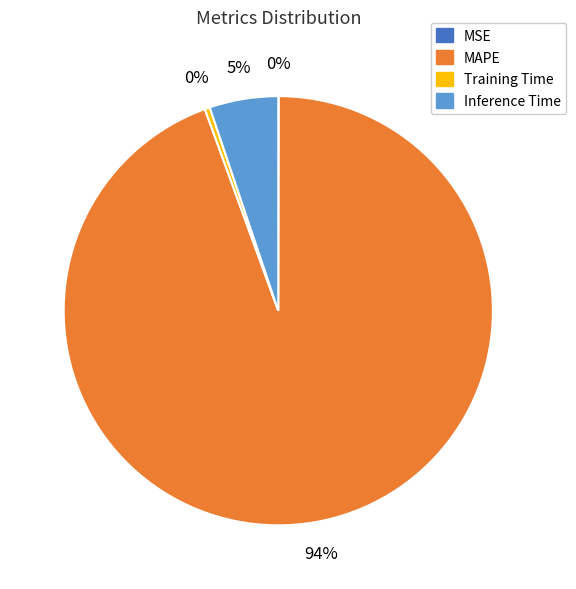

Which category has the biggest portion of the pie?

MAPE